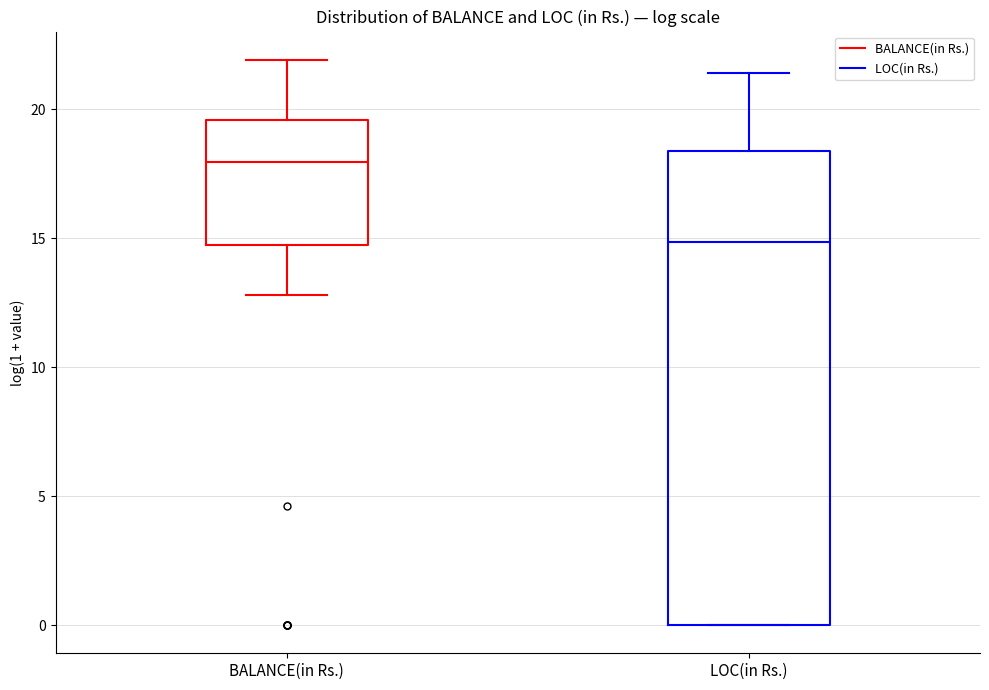

Reading left to right, transcribe this box plot: for each box, give where its median line is, the range the box spans, and where its two whiskers end, as read against the y-axis. The values are not printed on the chart, so give them approximately, as read against the axis.

BALANCE(in Rs.): median 18.0, box 14.5 to 19.5, whiskers 13.0 to 22.0
LOC(in Rs.): median 15.0, box 0.0 to 18.5, whiskers 0.0 to 21.5